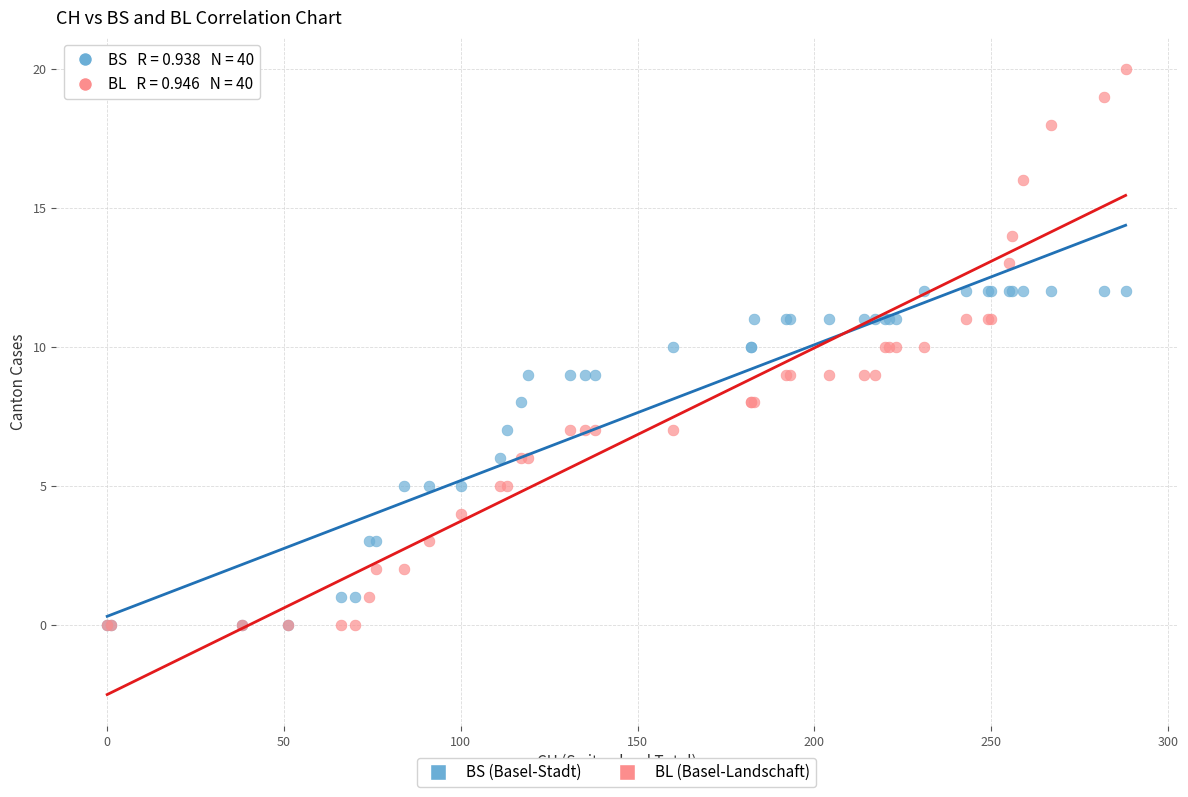

Which series contains the highest Y value?

BL (Basel-Landschaft)